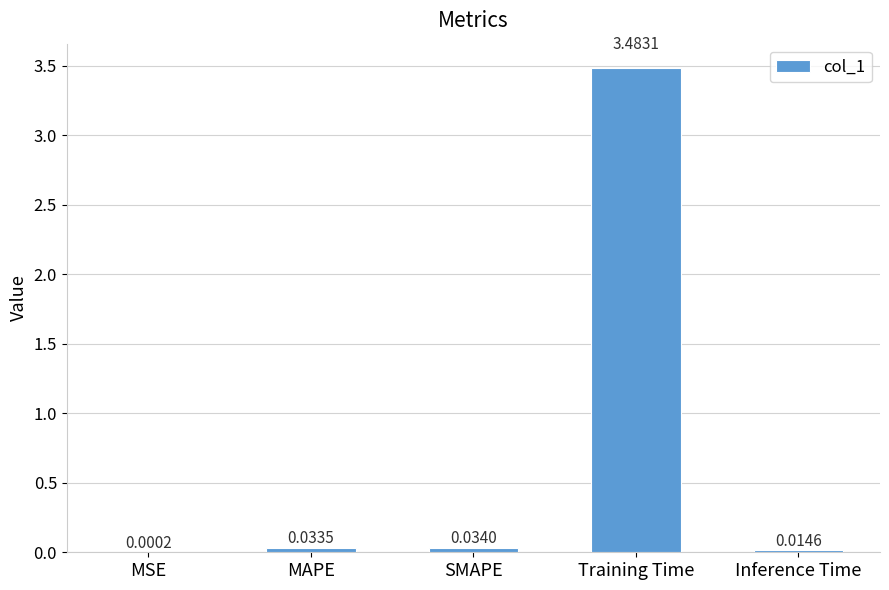

What is the sum of all values?

3.6